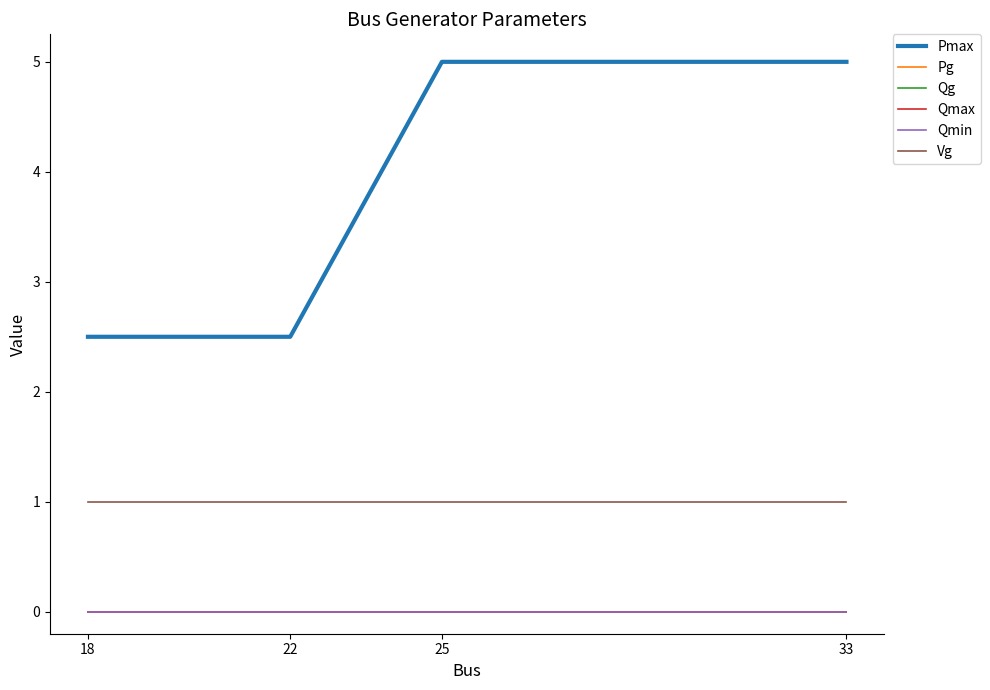

Rank the categories by Qmin value from highest to lowest.

18, 22, 25, 33